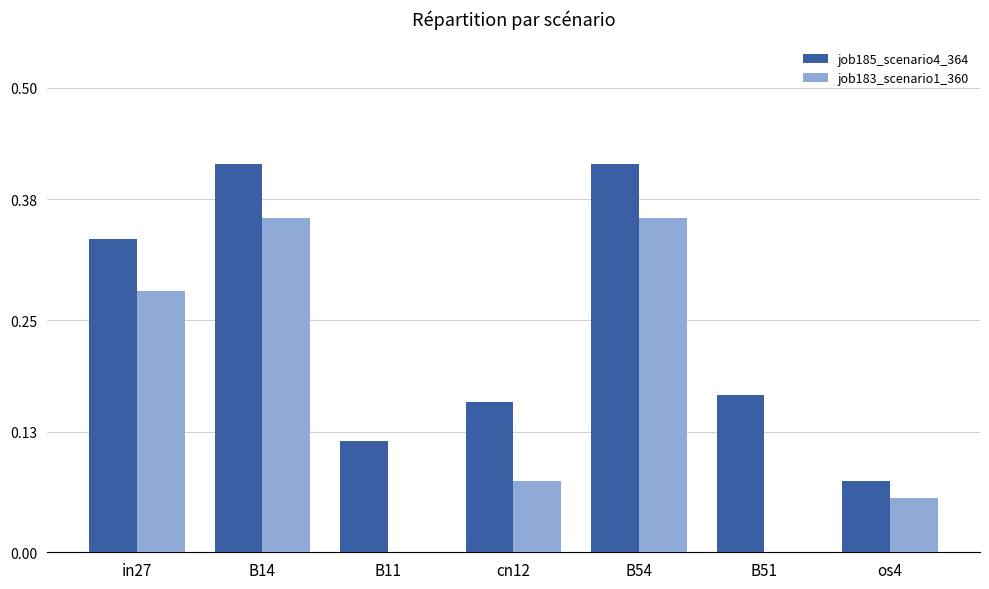

Between cn12 and B51, which series saw the biggest shift?

job183_scenario1_360